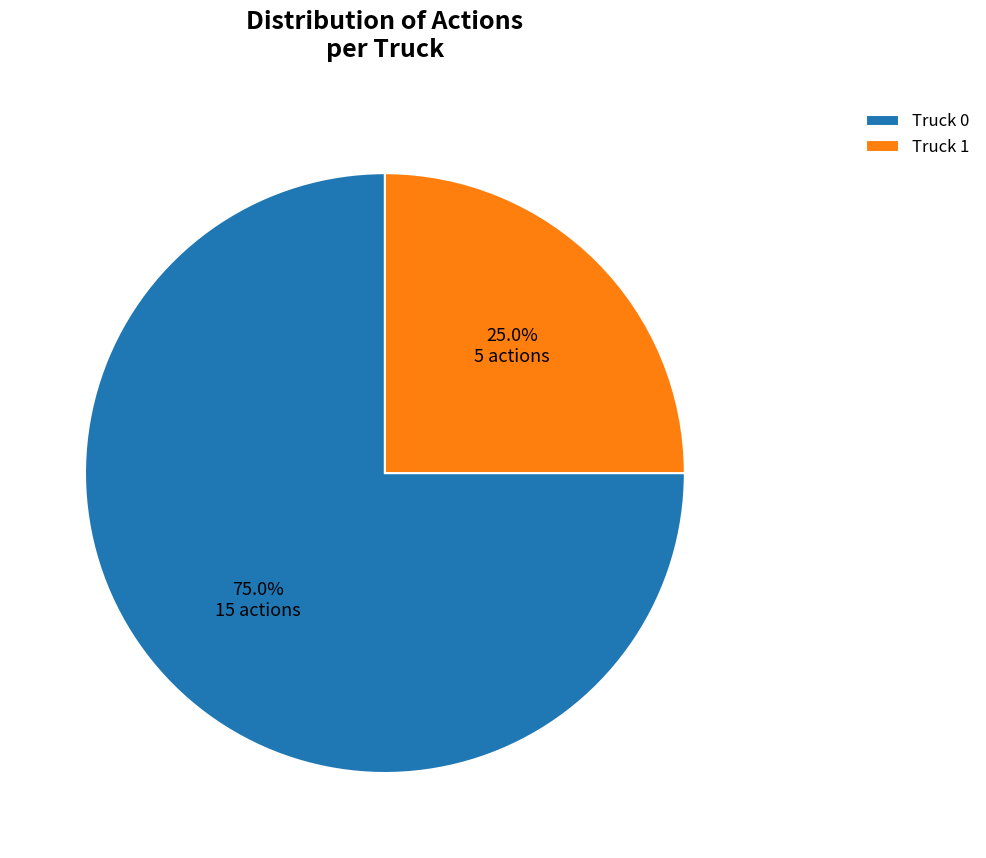

Does Truck 1 account for over 50% of the chart?

No